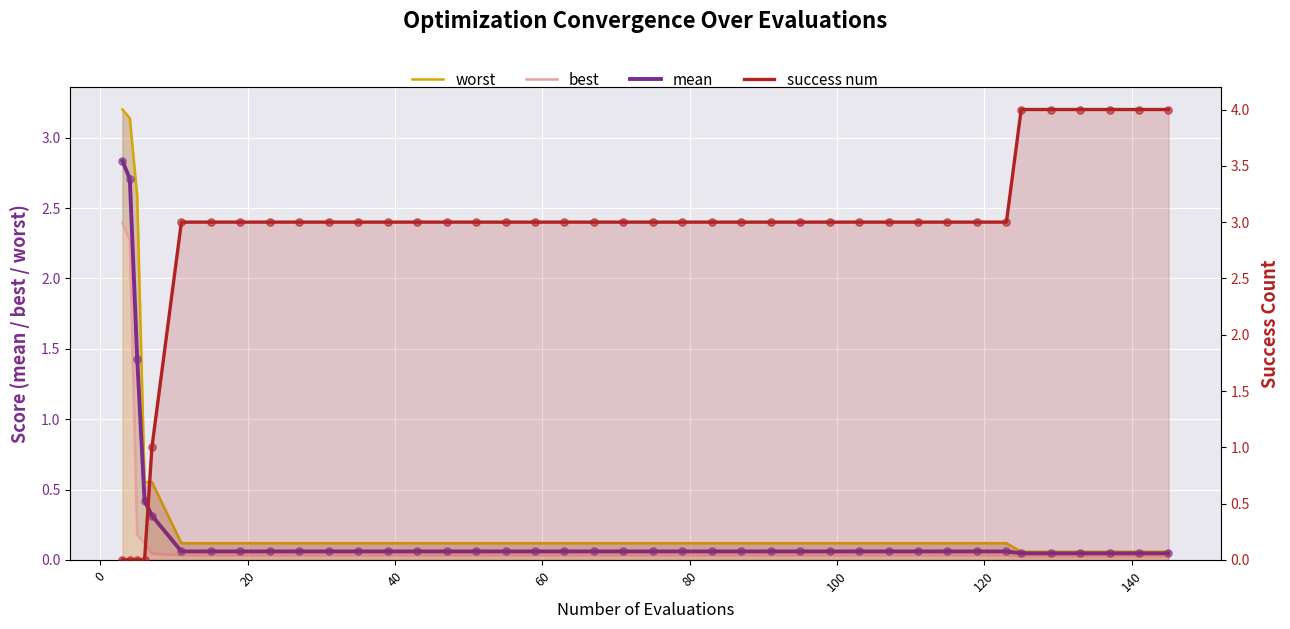

Which series reaches the maximum Y coordinate?

success num